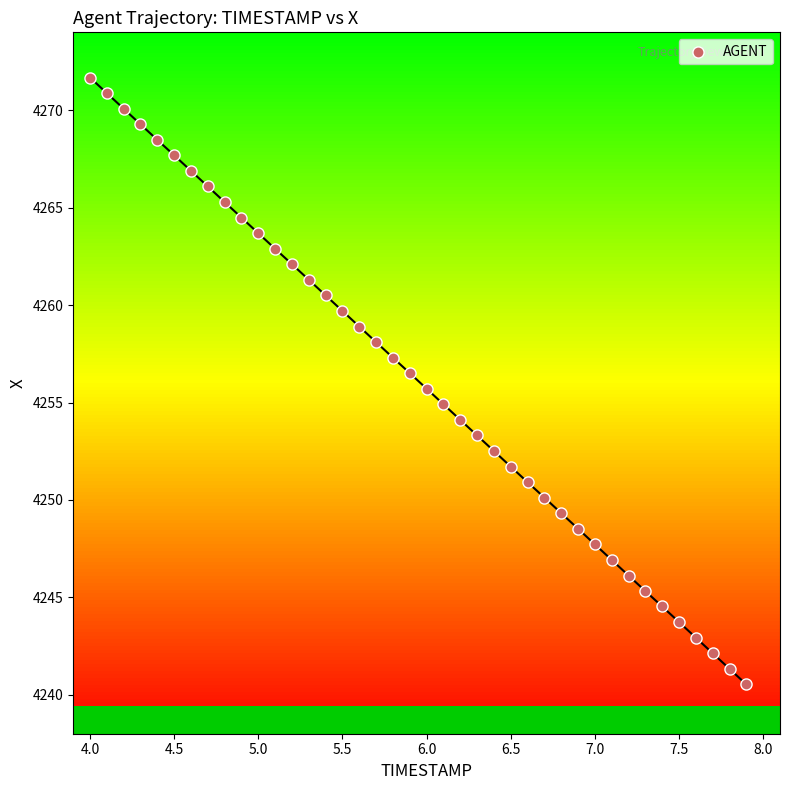

What is the range of X values (max minus min)?

3.9